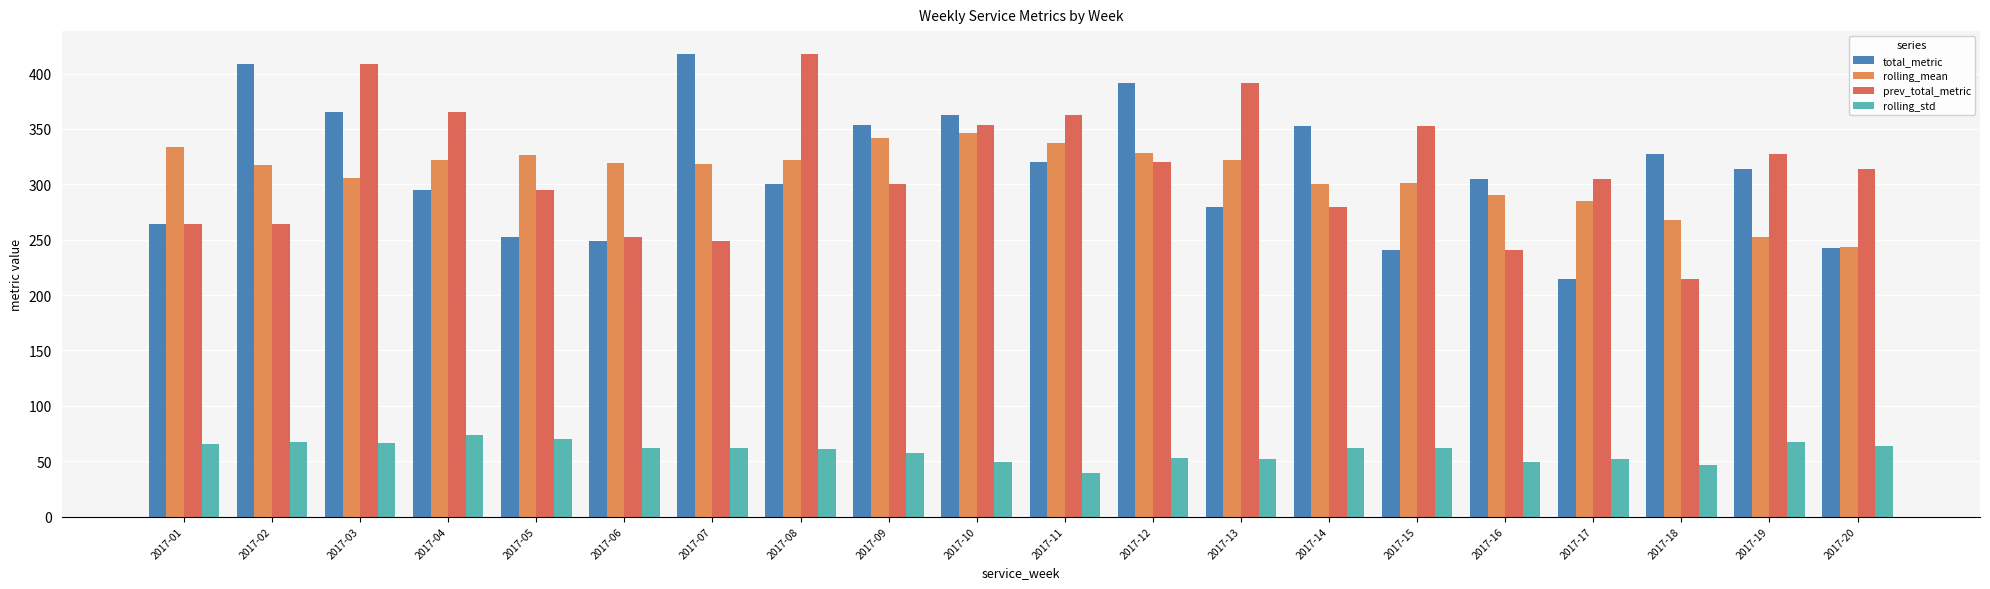

What is the total value across all series at 2017-15?

957.1